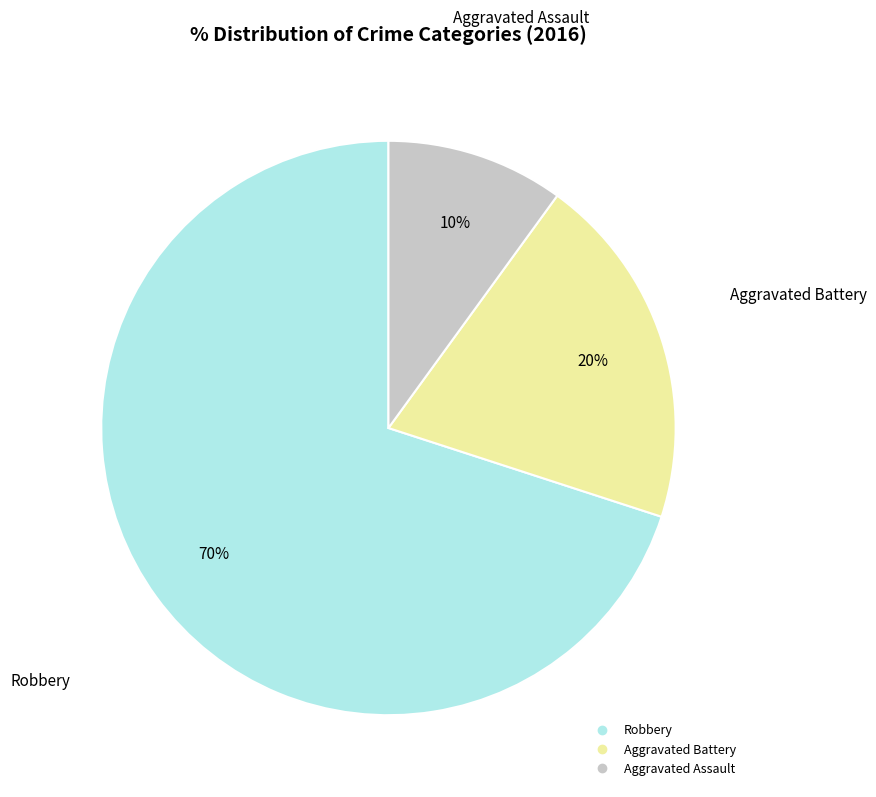

Which has a higher value, Aggravated Battery or Aggravated Assault?

Aggravated Battery